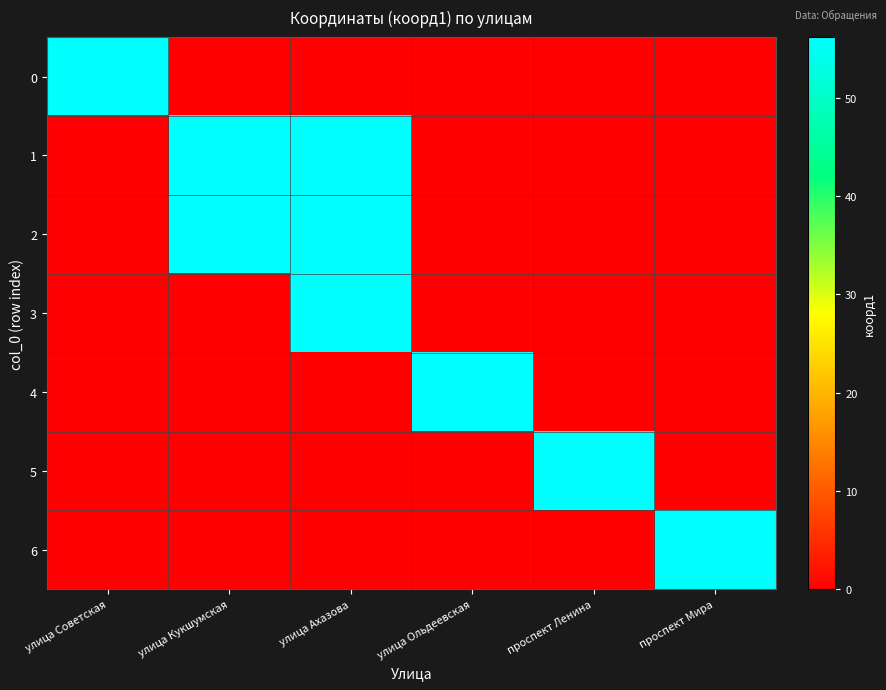

Between улица Ольдеевская and проспект Ленина, which is larger?

улица Ольдеевская